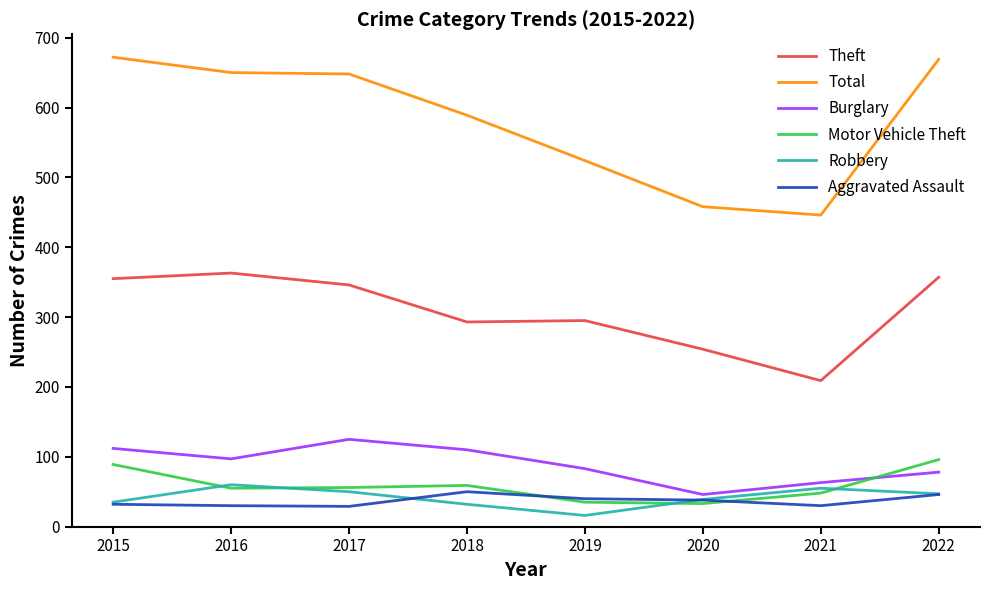

What is the difference between the second highest and minimum values in the Robbery series?

39